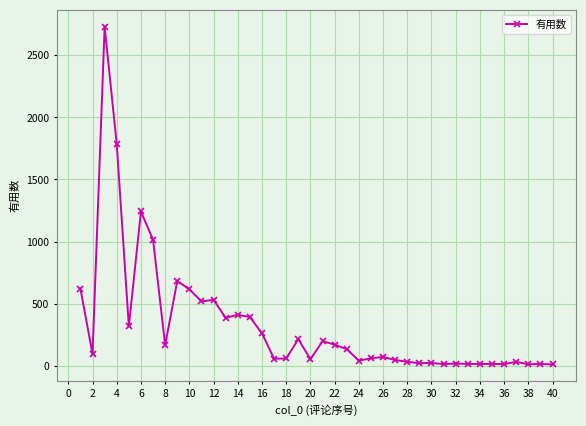

What is the greatest value displayed?

2730